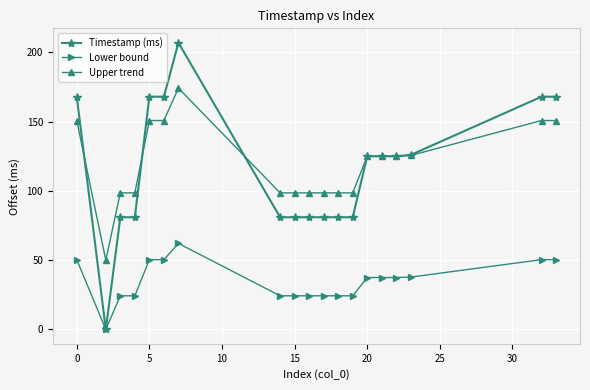

What is the highest value of the Lower bound series?

62.1